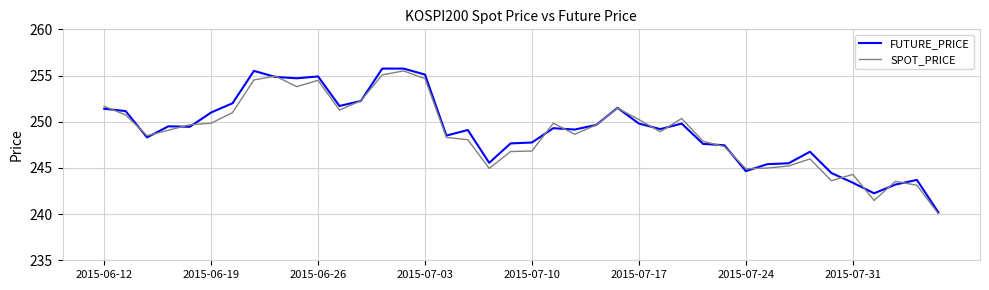

List the series in order of their overall mean, highest first.

FUTURE_PRICE, SPOT_PRICE